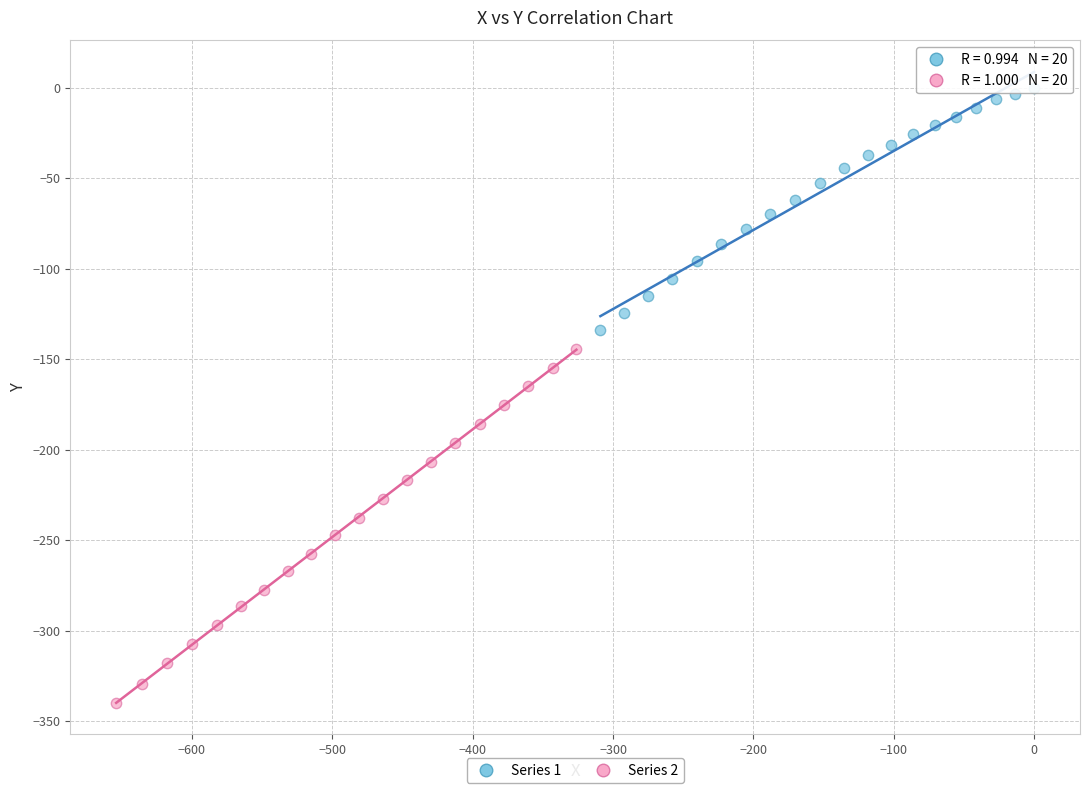

Which series contains the highest Y value?

Series 1